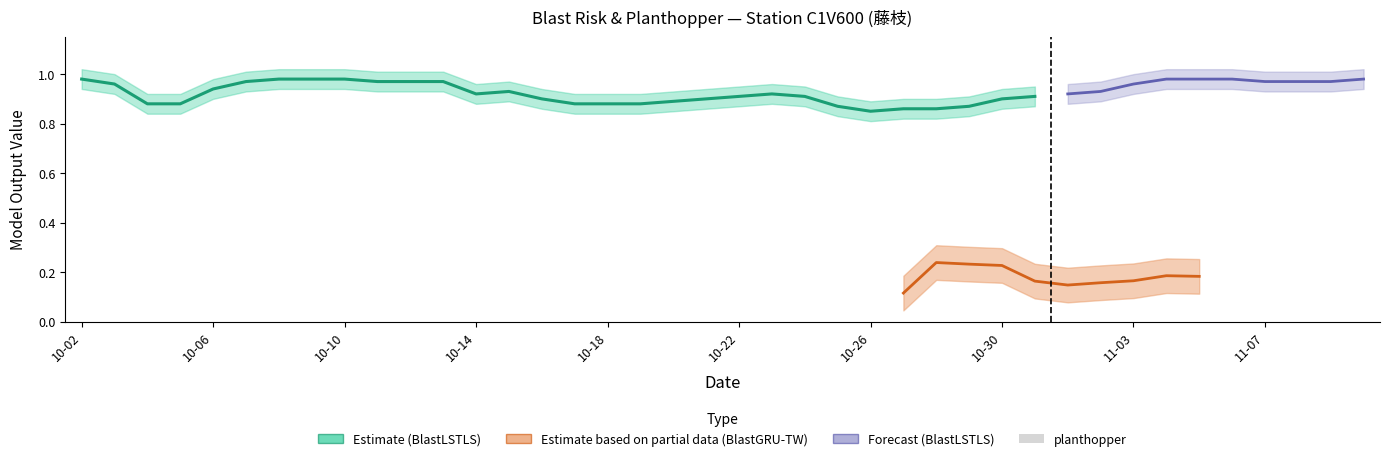

What position from the left is 2025-10-30?

29